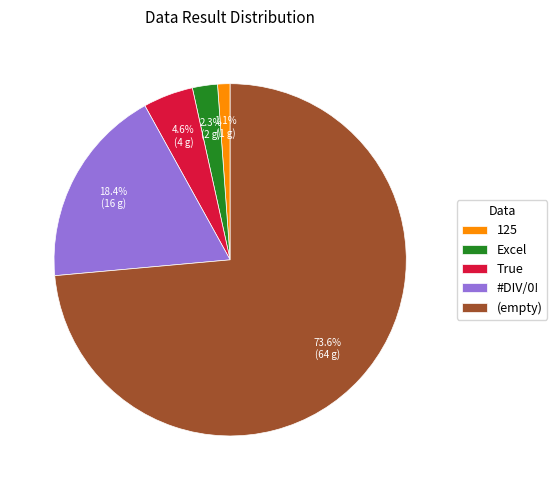

True or false: 125 accounts for 11% of the total.

False